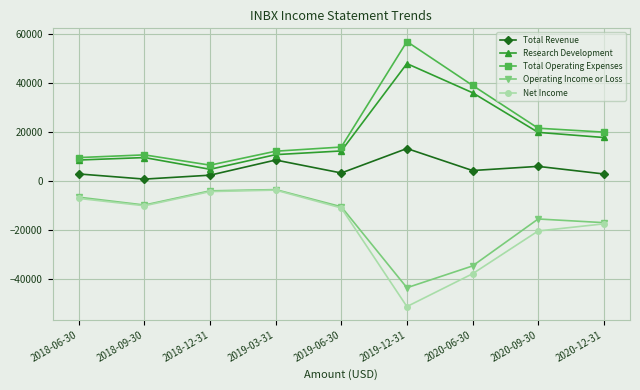

What is the value of the Research Development point at the 5th from the left?

12200